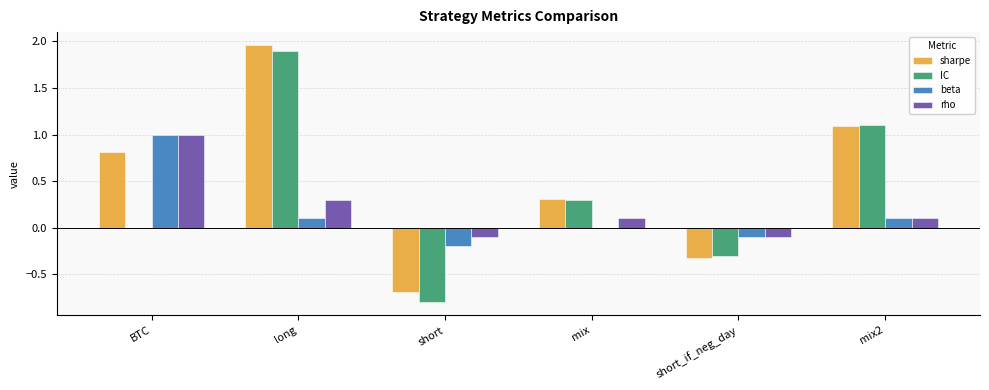

What is the sum of the rho values at mix and BTC?

1.1